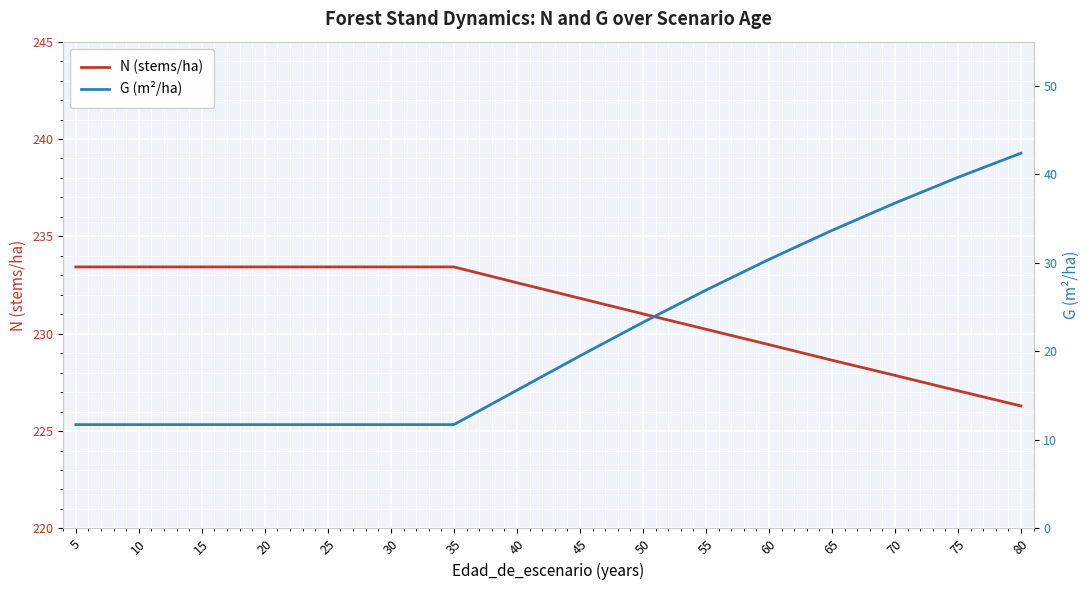

Is it true that N (stems/ha) equals 398.8 at 10?

False